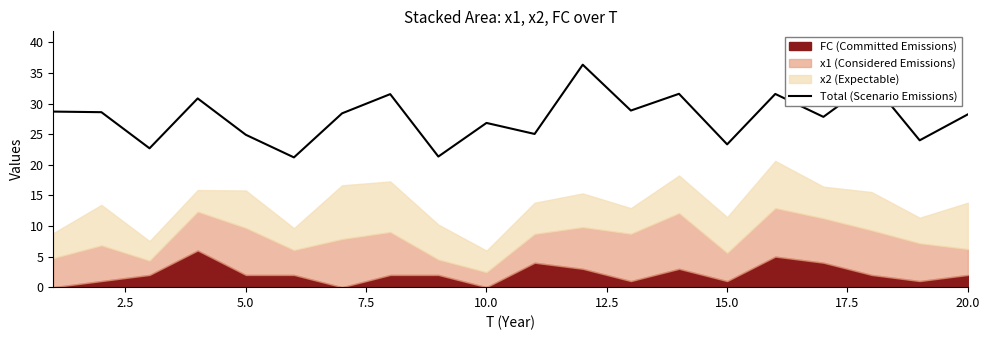

How many data points are less than 28?

9